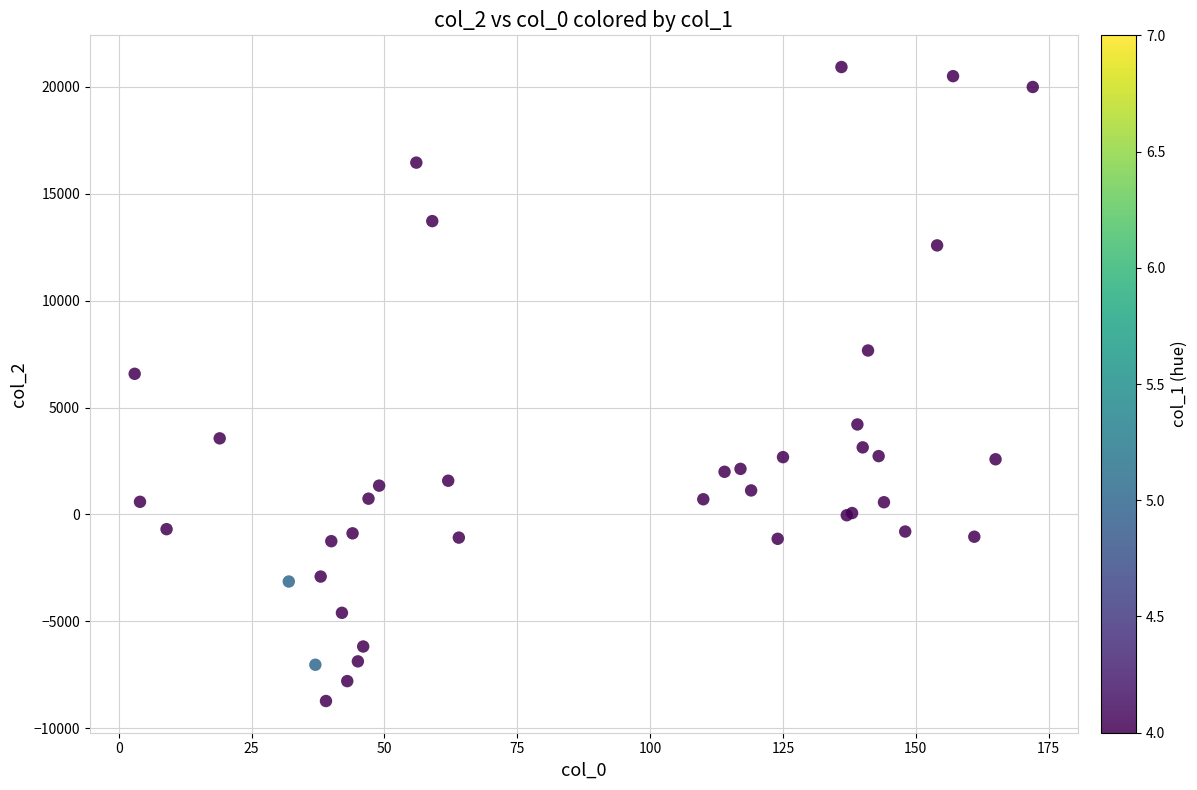

What Y value in the scatter plot is closest to 6099?

6578.1